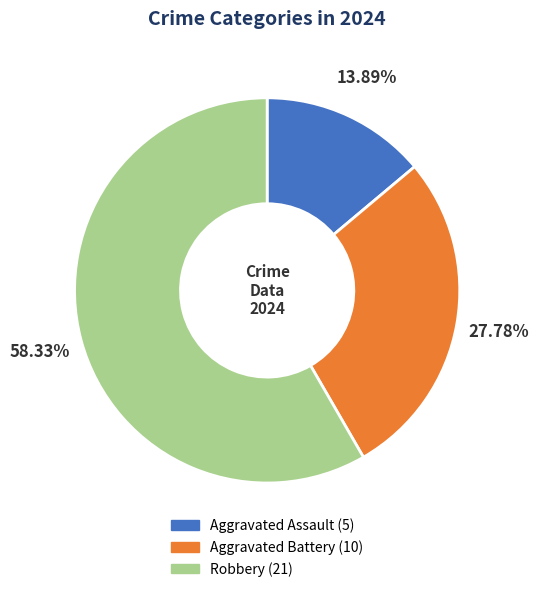

The Aggravated Assault slice represents 14% of the pie. True or false?

True